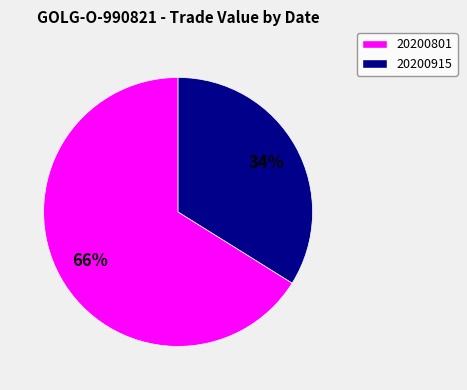

To the nearest percent, what is the difference between the largest and smallest slice percentages?

32%